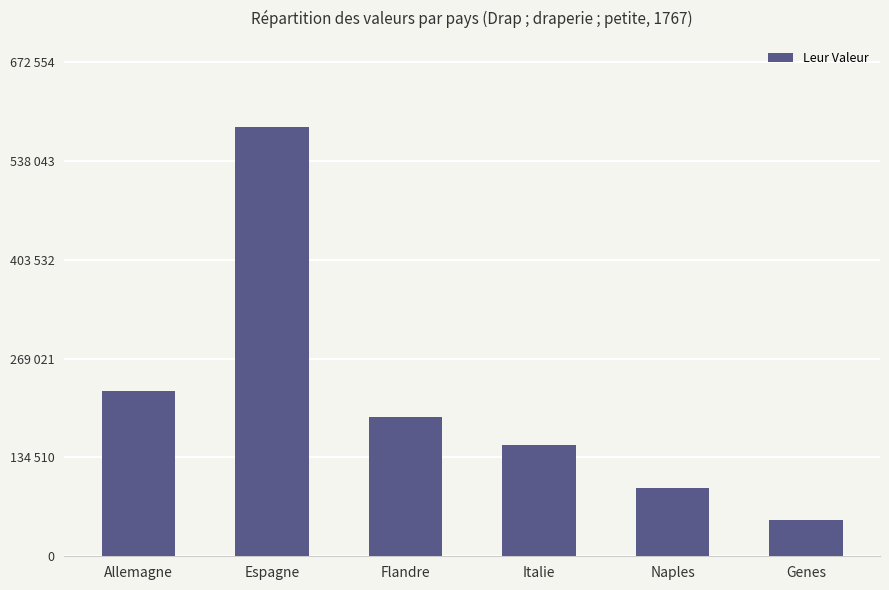

Are the bars horizontal?

No